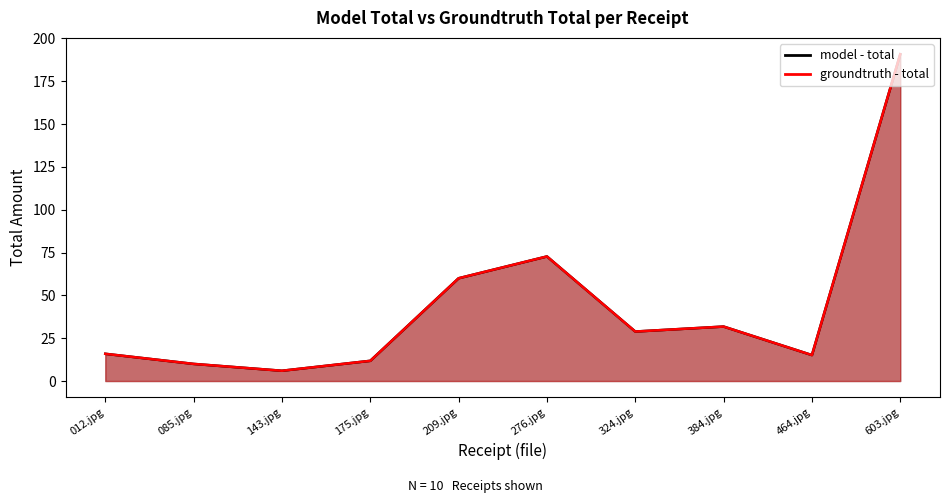

Reading right to left, list all the values displayed in this chart.

model - total: 603.jpg=190.8	464.jpg=15.2	384.jpg=31.8	324.jpg=28.9	276.jpg=72.7	209.jpg=60.0	175.jpg=11.8	143.jpg=6.0	085.jpg=10.0	012.jpg=15.9
groundtruth - total: 603.jpg=190.8	464.jpg=15.2	384.jpg=31.8	324.jpg=28.9	276.jpg=72.7	209.jpg=60.0	175.jpg=11.8	143.jpg=6.0	085.jpg=10.0	012.jpg=15.9